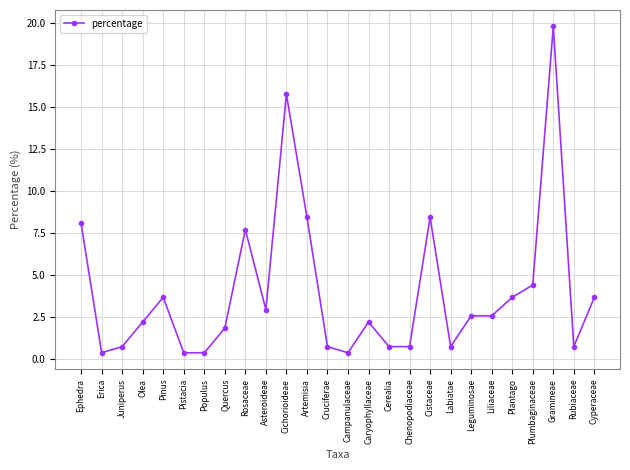

At which category does the data reach its first local valley?

Erica